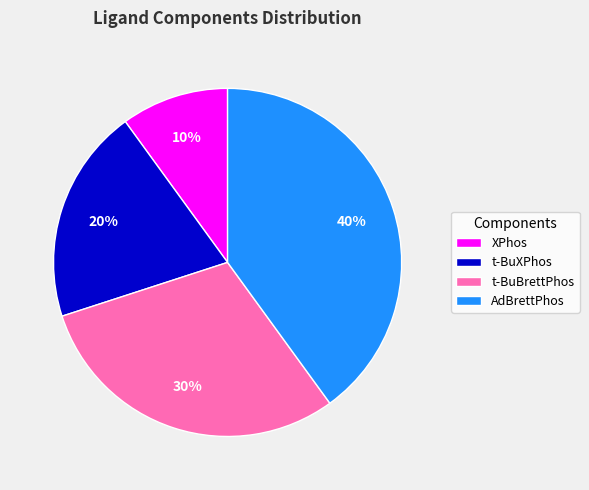

To the nearest percent, what portion does t-BuXPhos represent?

20%